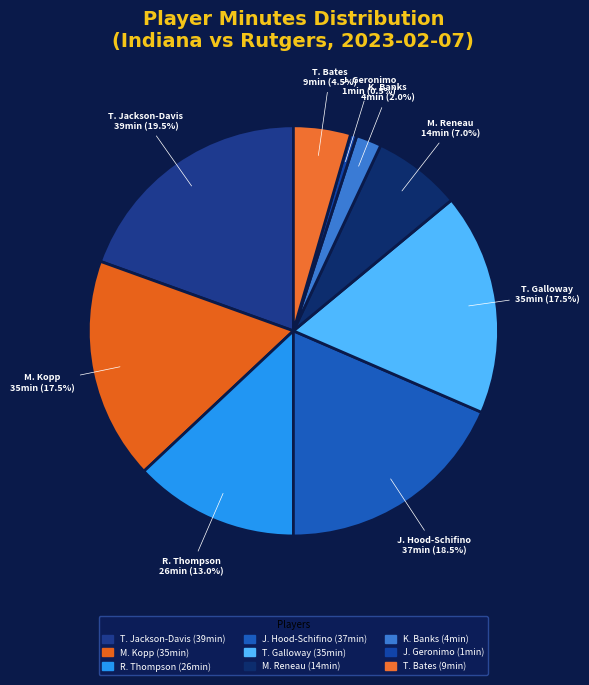

Between R. Thompson and T. Bates, which is larger?

R. Thompson